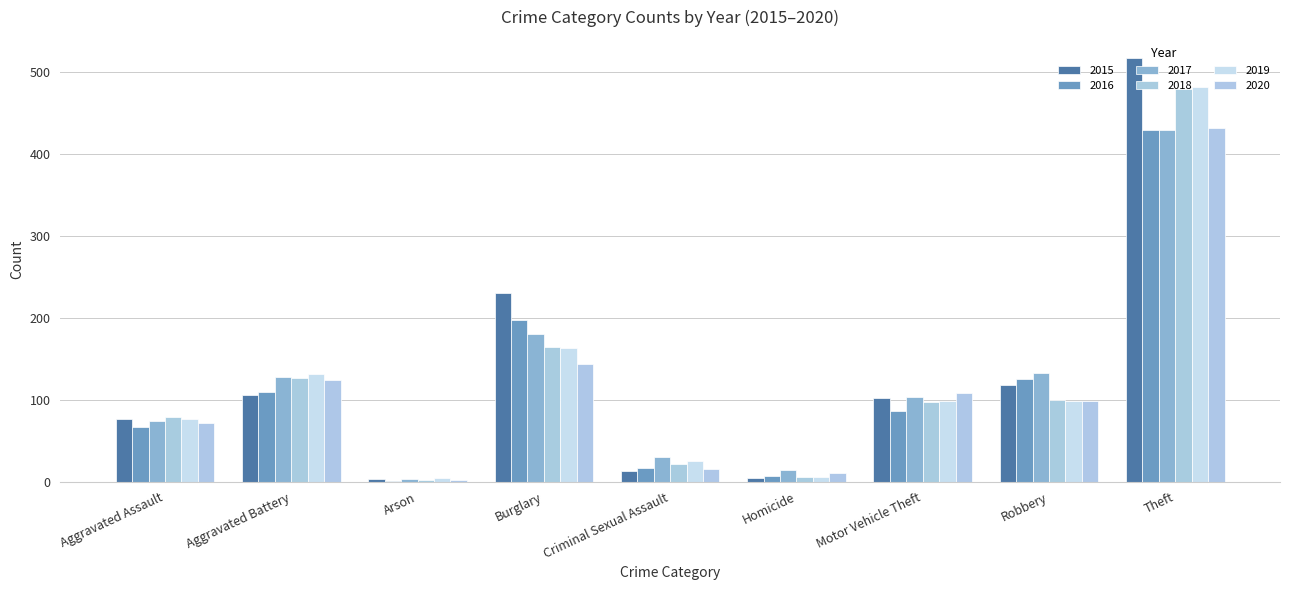

What is the value of the 2020 bar at the 8th from the left?

99